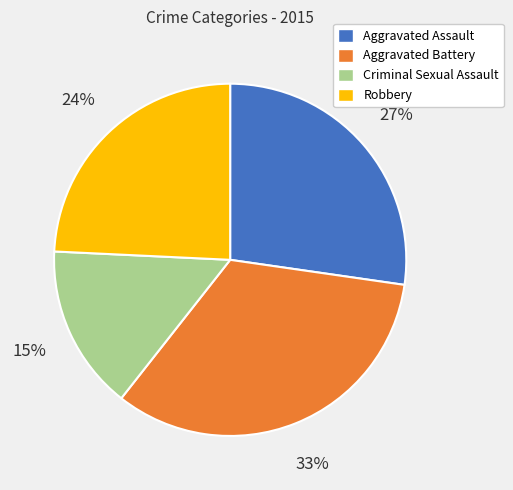

What is the ratio of the value at Criminal Sexual Assault to the value at Robbery?

0.6